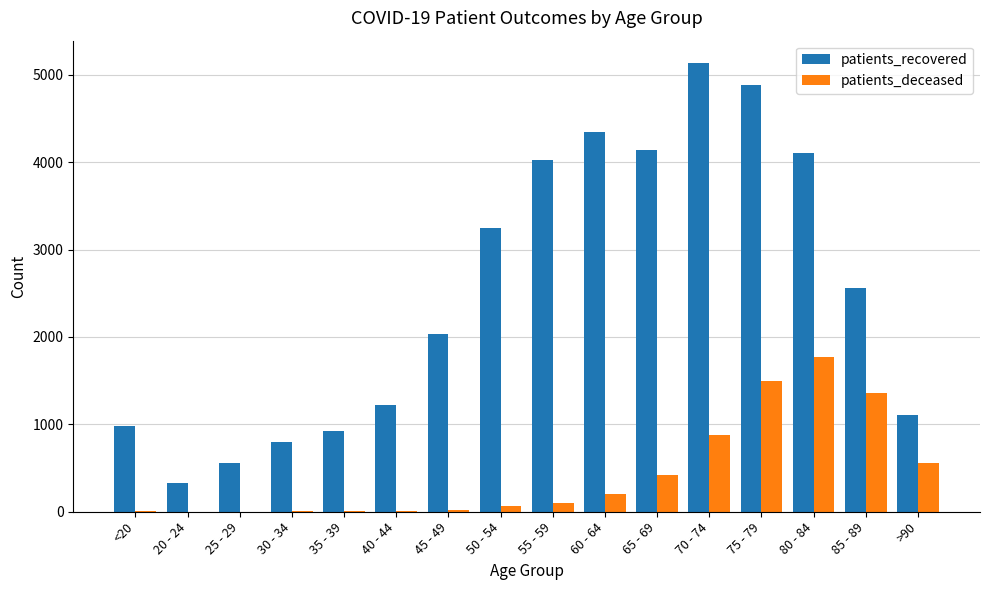

True or false: patients_deceased has a value of 2 at 25 - 29.

True